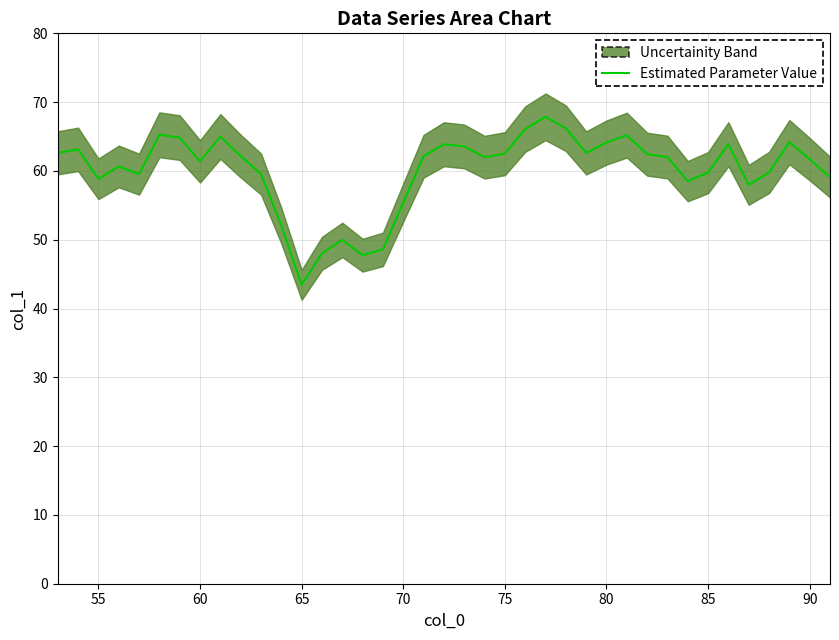

How many data points does each series have?

39